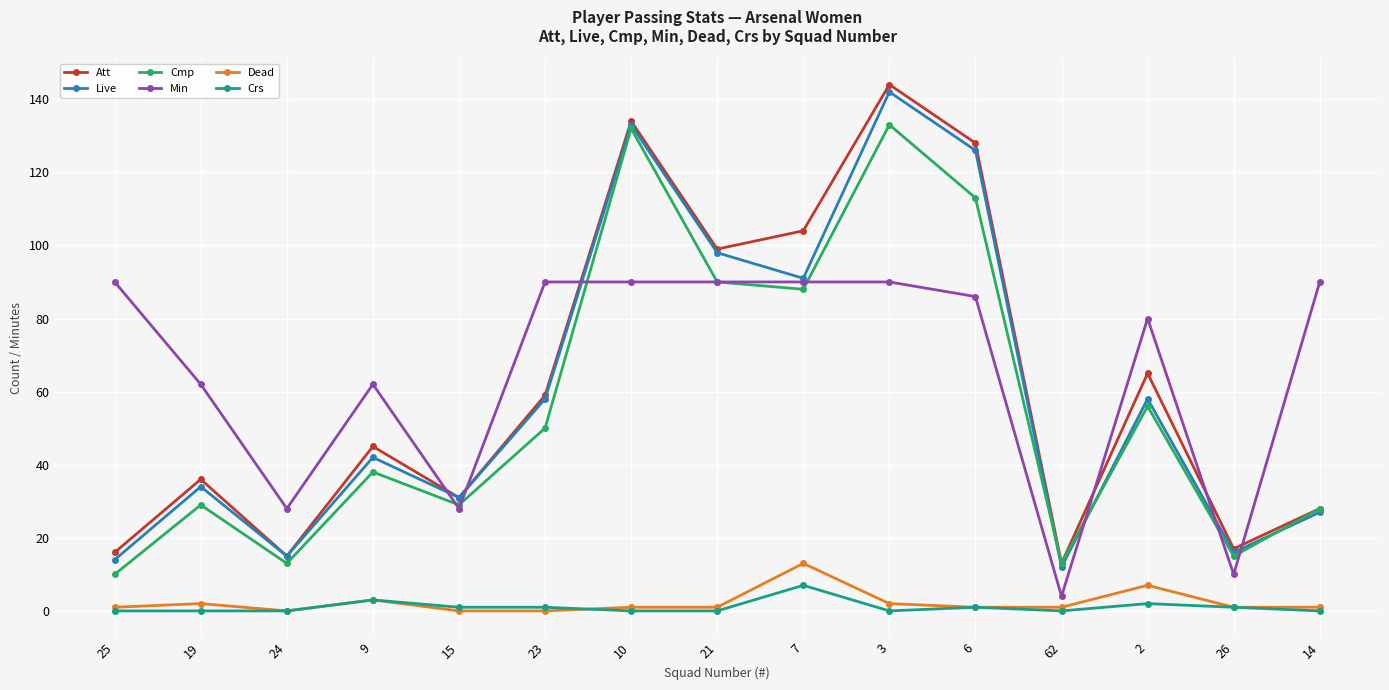

Does the chart have visible grid lines?

Yes